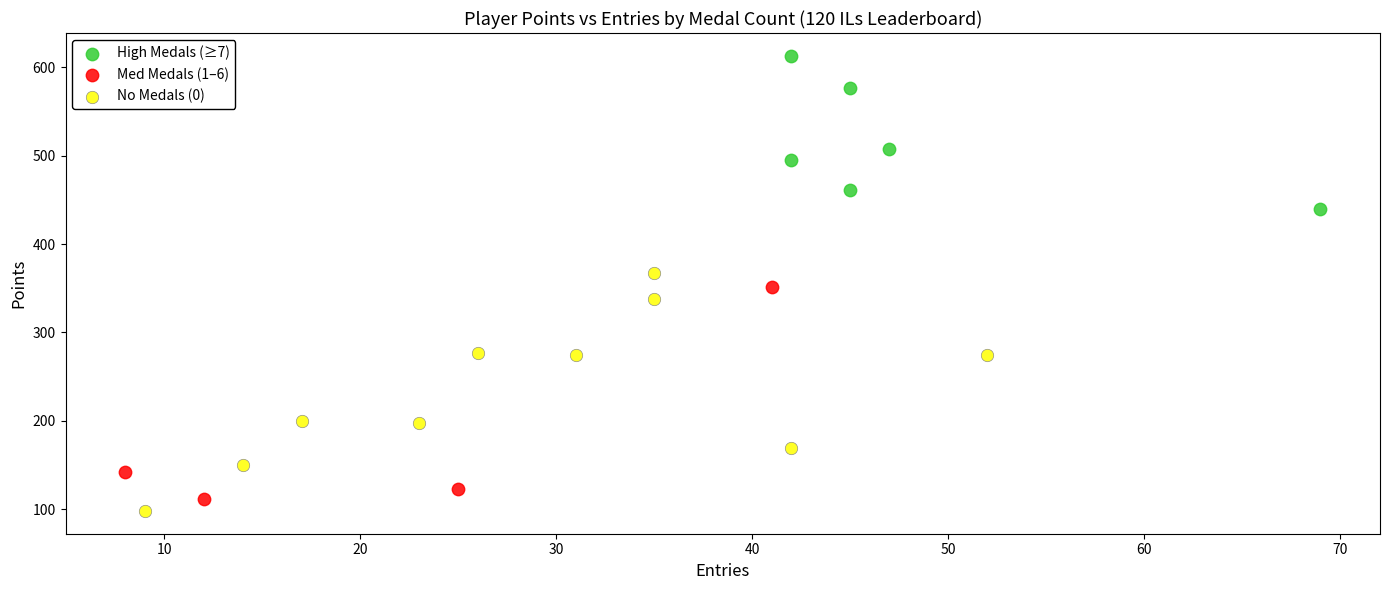

Which series contains the highest Y value?

High Medals (≥7)